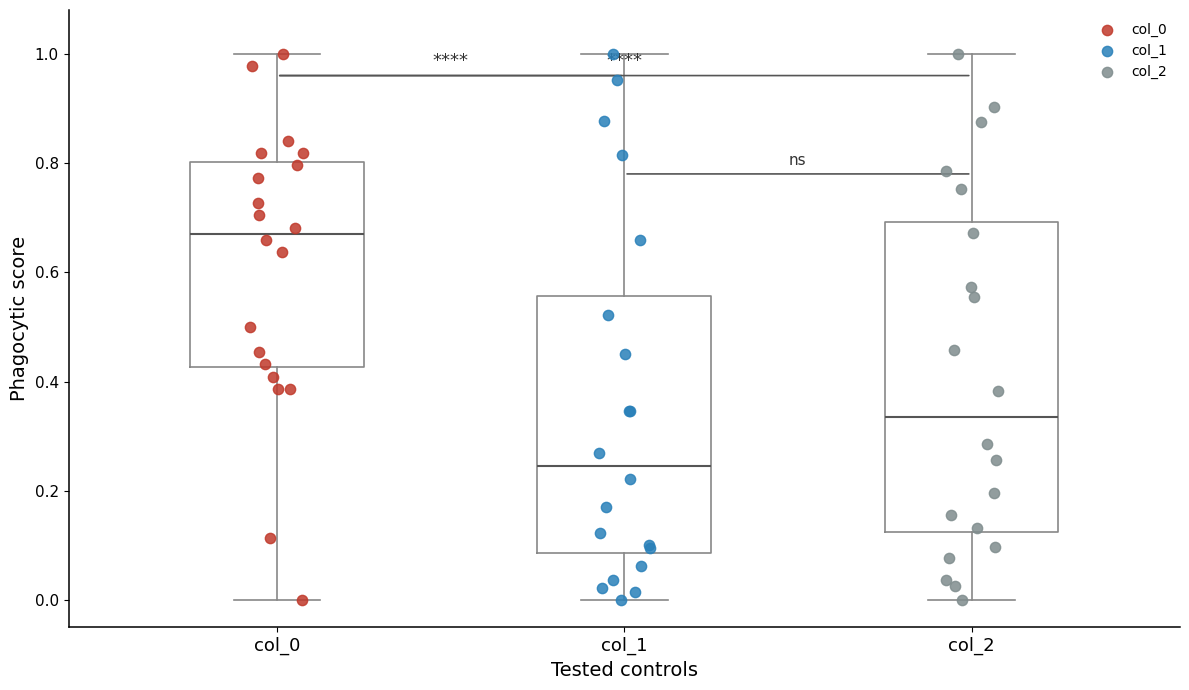

Which box has the highest median line?

col_0